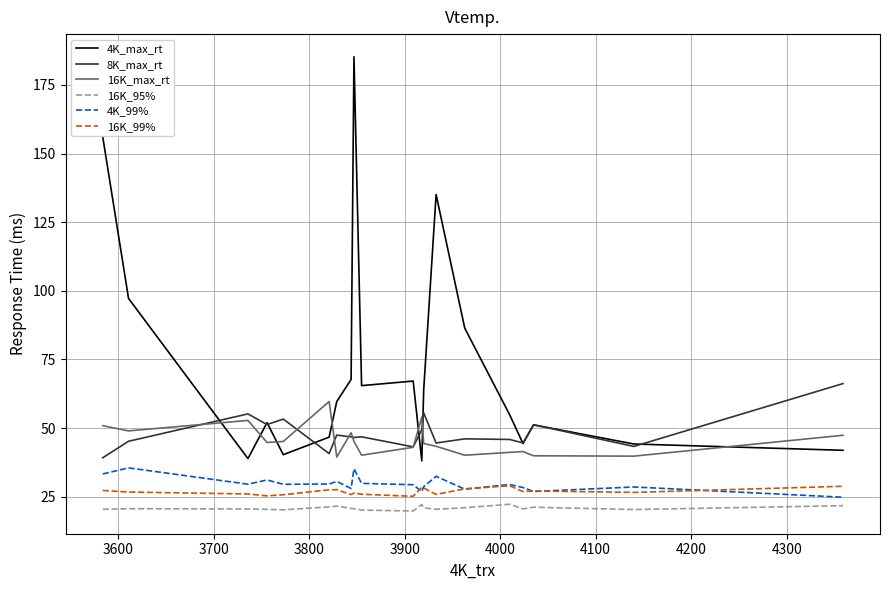

True or false: 16K_99% and 4K_max_rt cross at least once.

False